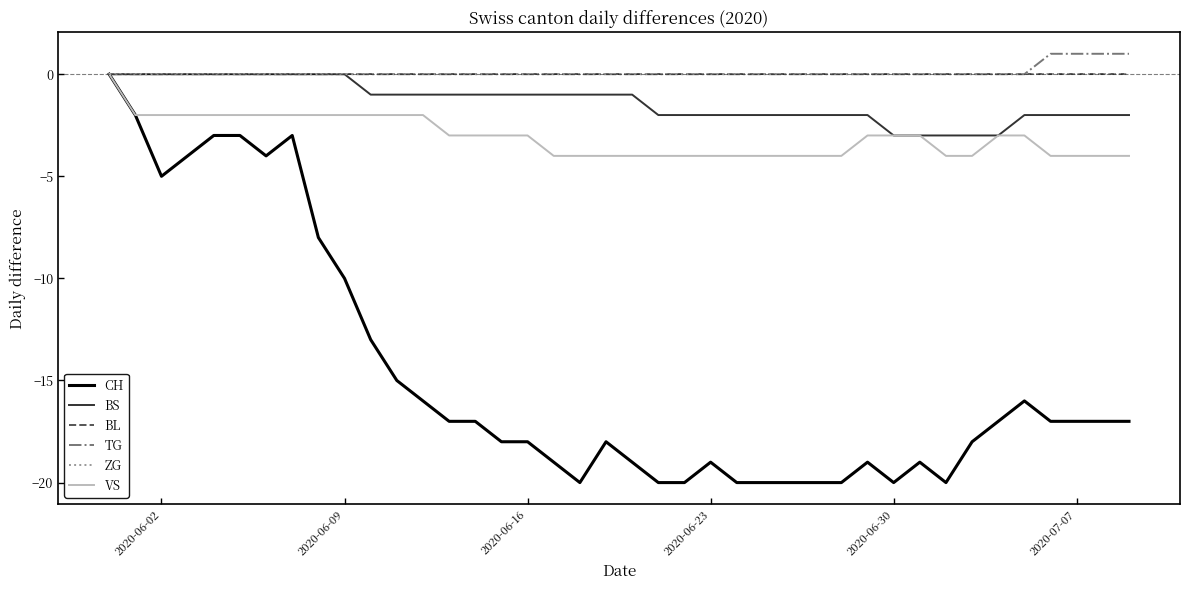

Is this an area chart (filled region under the line)?

No